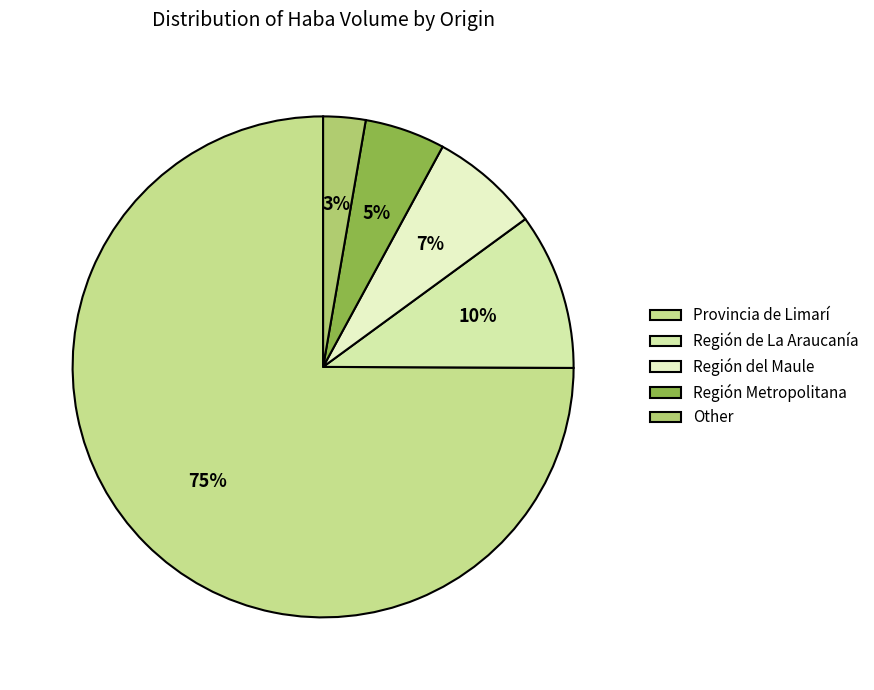

Is it true that Región Metropolitana is 5% of the pie?

True